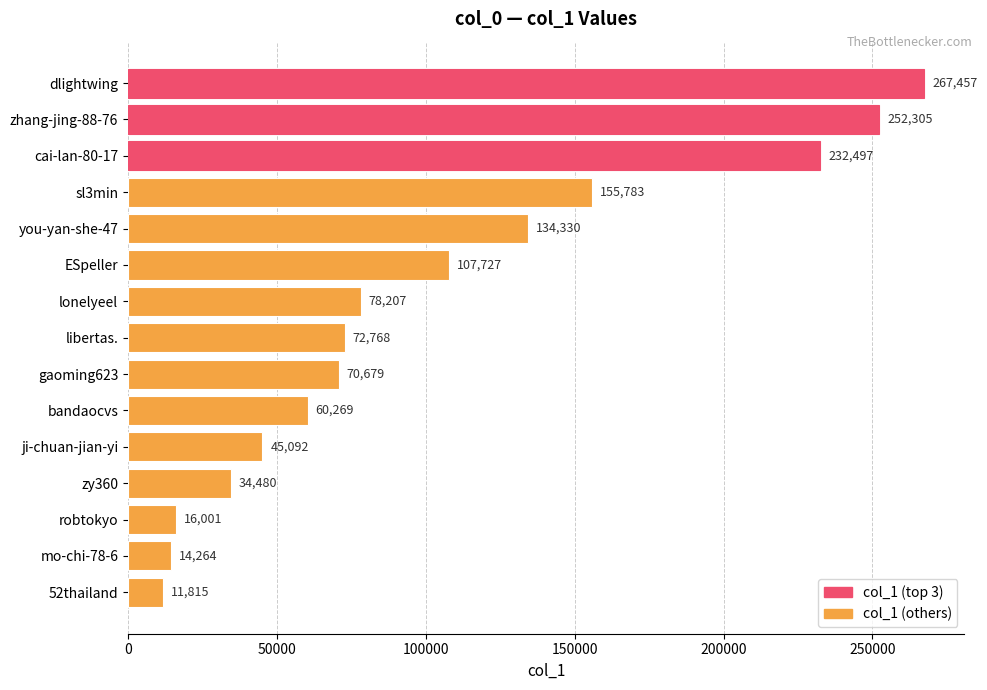

What is the label of the 10th bar from the top?

bandaocvs